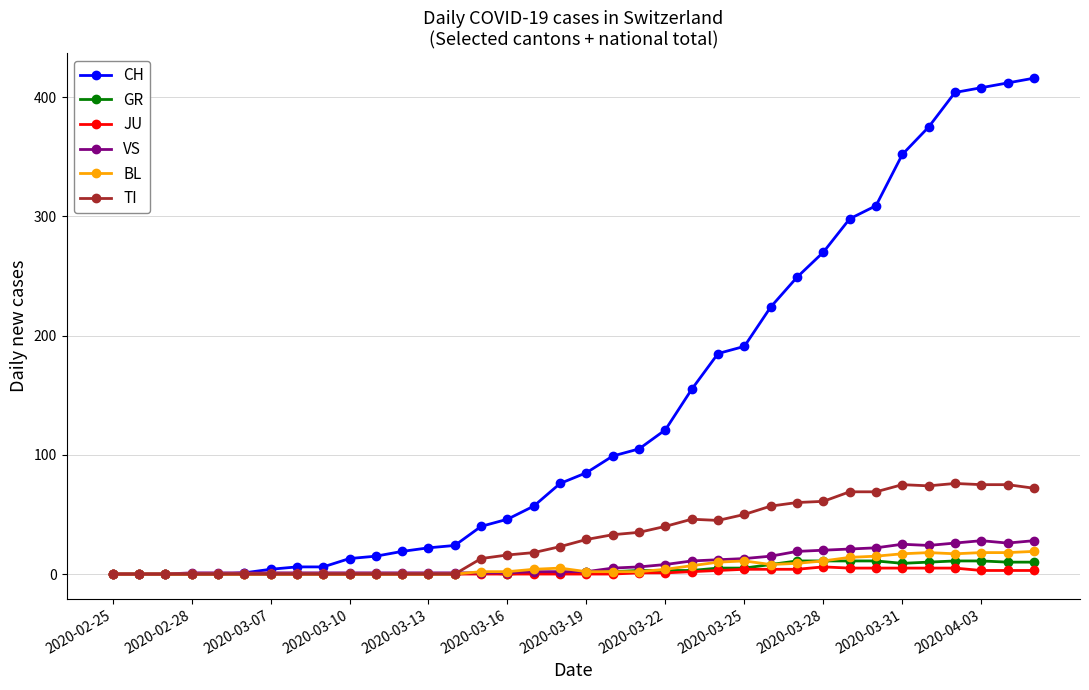

At how many categories does at least one series exceed 277?

8